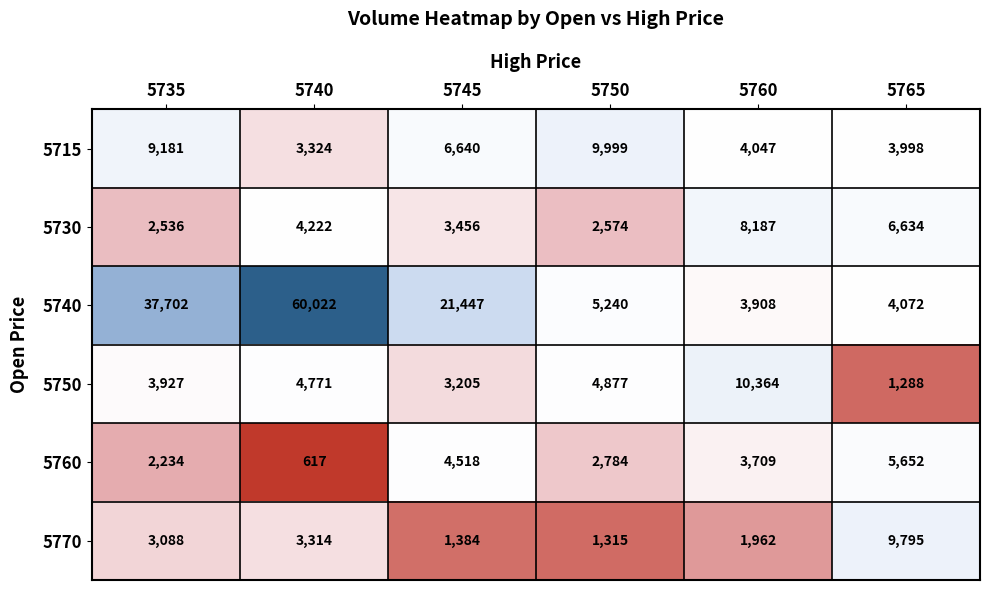

Between 5740 and 5750, which series saw the biggest shift?

5740